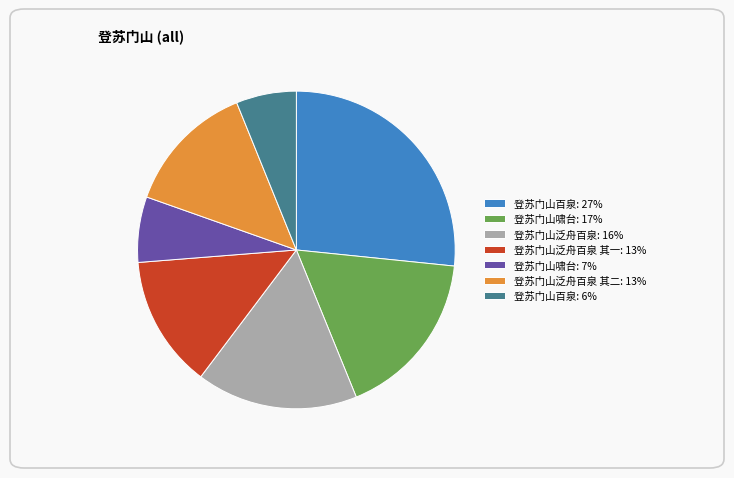

How many segments does this pie chart have?

7